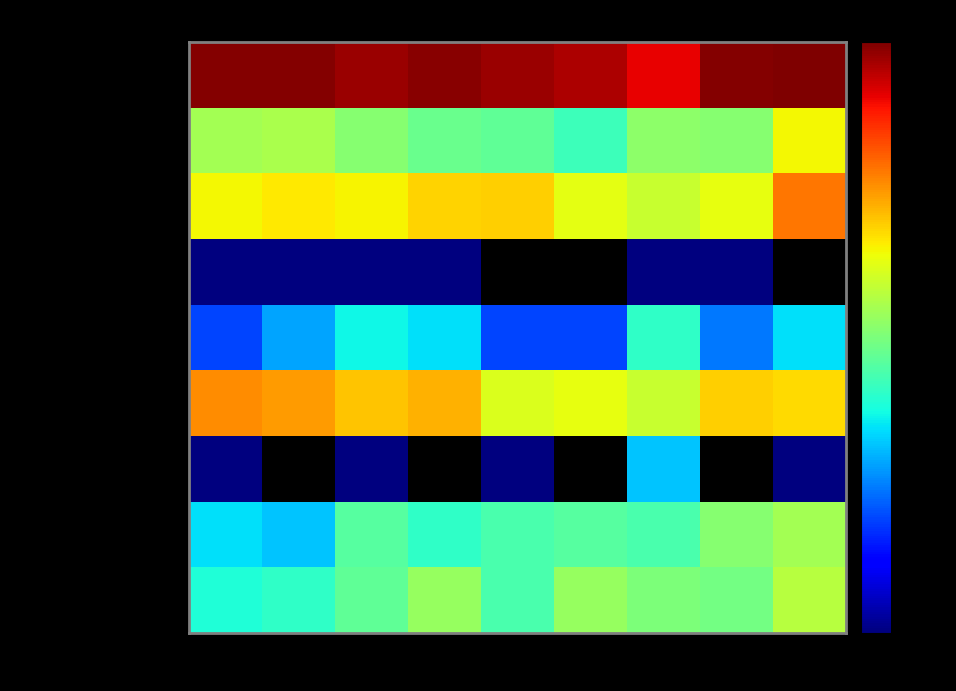

Rank the series by their maximum value, from lowest to highest.

Homicide, Arson, Criminal Sexual Assault, Aggravated Battery, Aggravated Assault, Robbery, Burglary, Motor Vehicle Theft, Theft